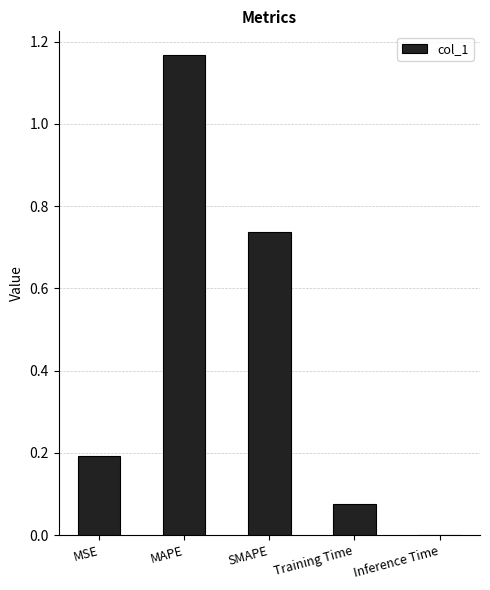

Which has a higher value, MAPE or Training Time?

MAPE